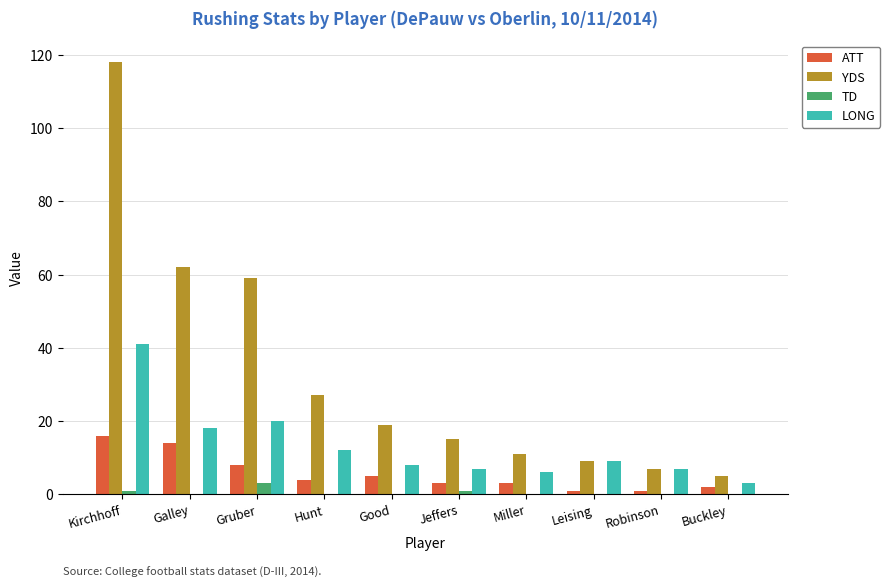

Reading right to left, extract all data points from this chart.

ATT: Buckley=2	Robinson=1	Leising=1	Miller=3	Jeffers=3	Good=5	Hunt=4	Gruber=8	Galley=14	Kirchhoff=16
YDS: Buckley=5	Robinson=7	Leising=9	Miller=11	Jeffers=15	Good=19	Hunt=27	Gruber=59	Galley=62	Kirchhoff=118
TD: Buckley=0	Robinson=0	Leising=0	Miller=0	Jeffers=1	Good=0	Hunt=0	Gruber=3	Galley=0	Kirchhoff=1
LONG: Buckley=3	Robinson=7	Leising=9	Miller=6	Jeffers=7	Good=8	Hunt=12	Gruber=20	Galley=18	Kirchhoff=41